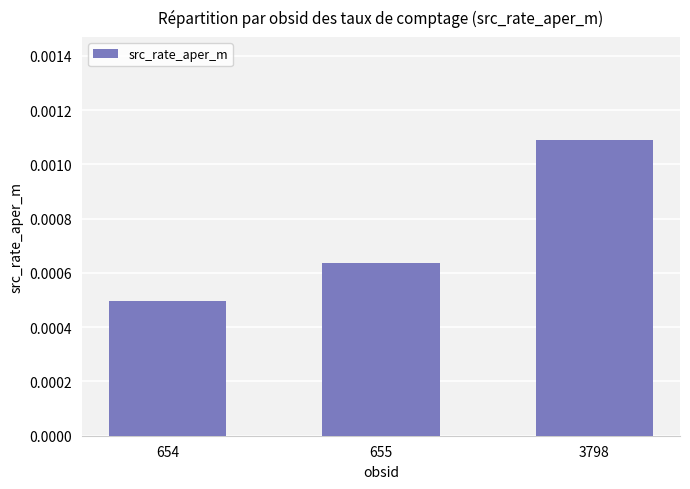

Rank the categories by value from lowest to highest.

654, 655, 3798